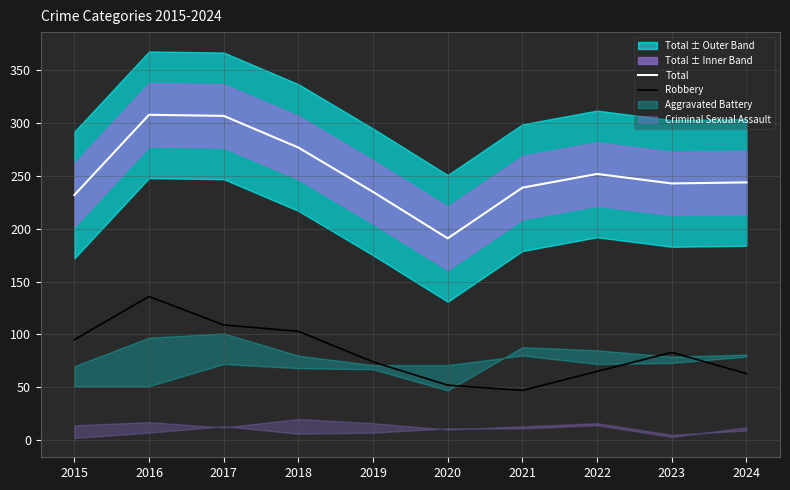

Reading right to left, transcribe all the data shown in this chart.

Total: 244	243	252	239	191	235	277	307	308	232
Robbery: 63	83	65	47	52	74	103	109	136	95